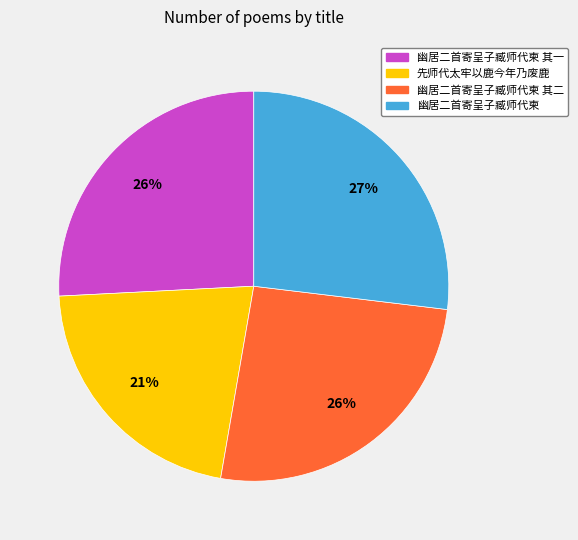

Is there a majority slice in this chart?

No